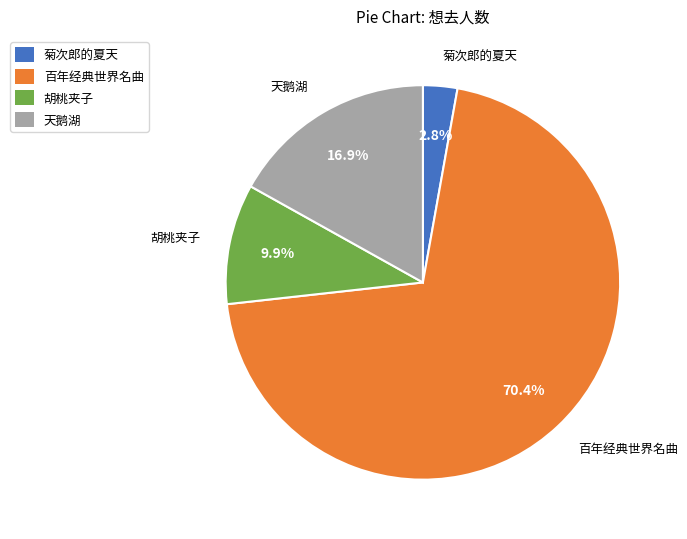

Which slice is the largest?

百年经典世界名曲